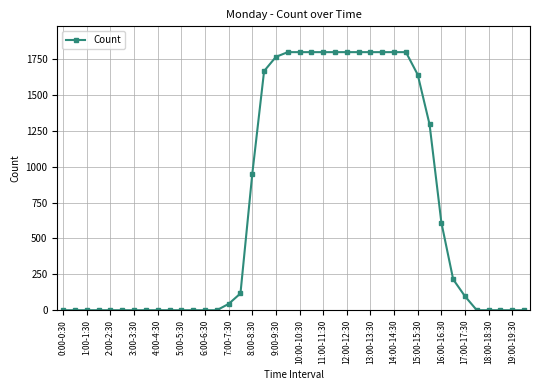

What is the value of the 24th point from the left?

1798